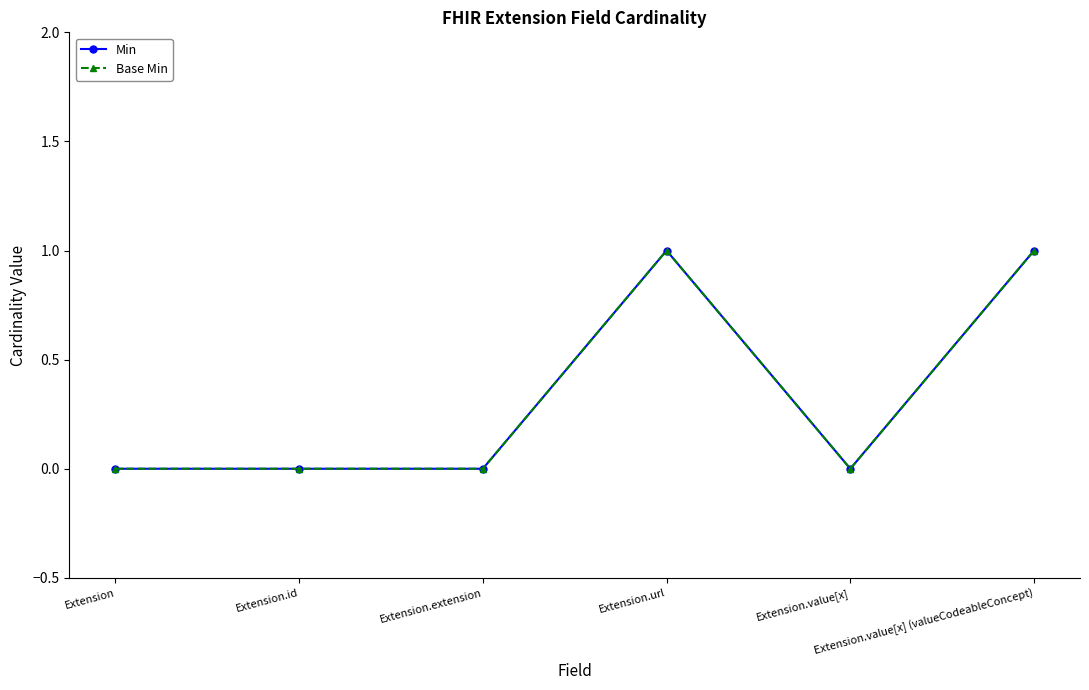

Does the chart have visible grid lines?

No